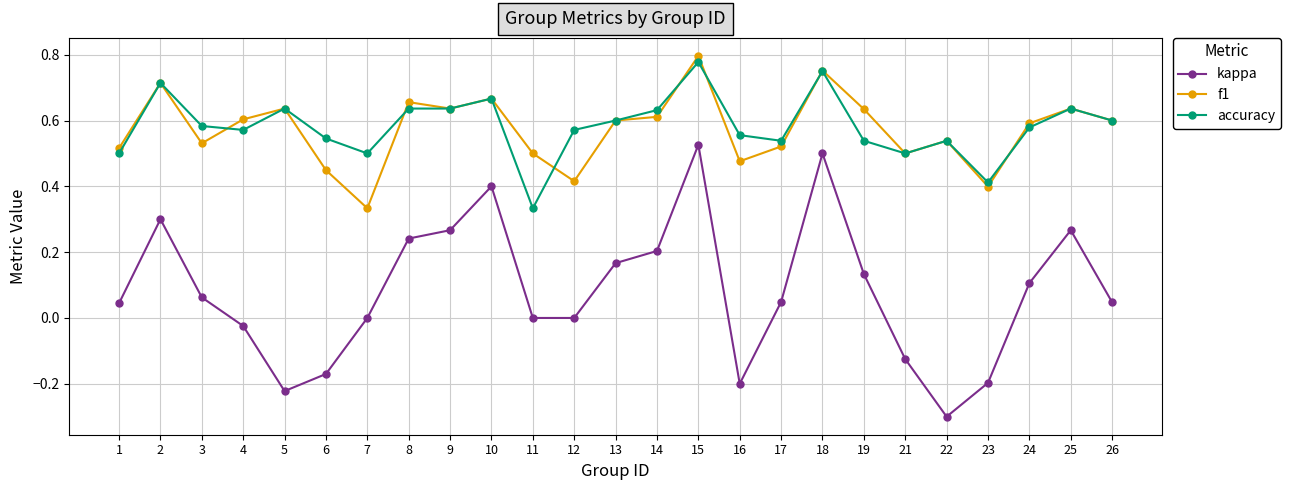

True or false: kappa and accuracy intersect in this chart.

False